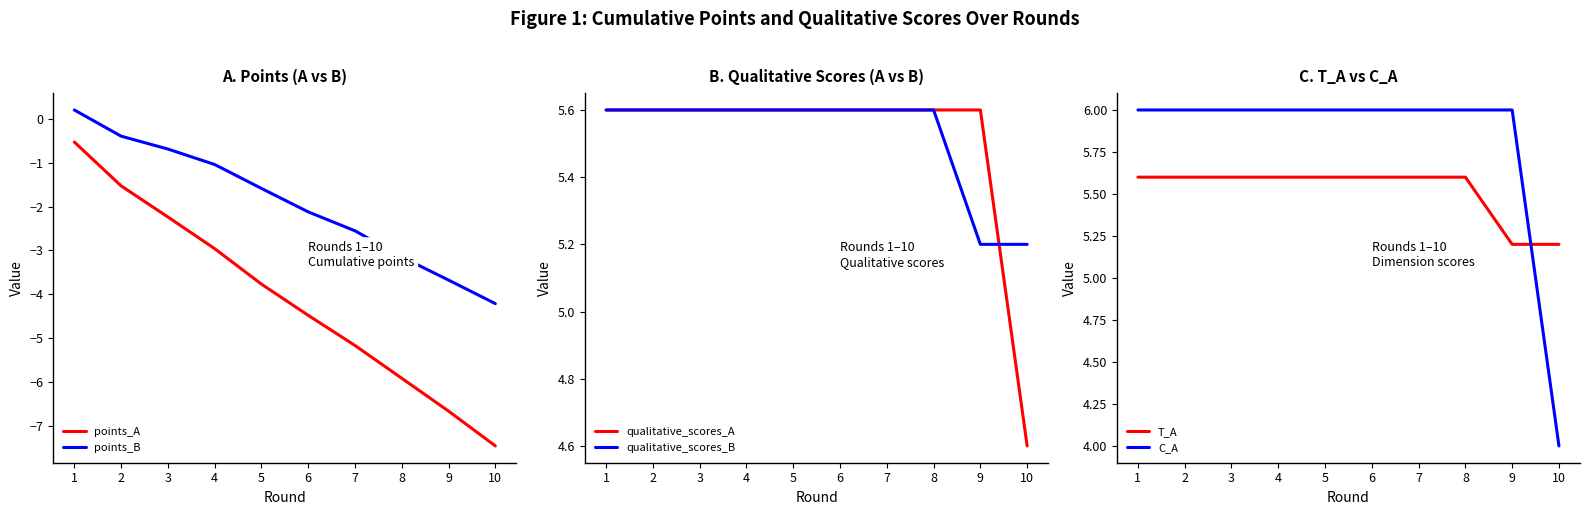

The qualitative_scores_B series shows 5.6 at 8. True or false?

True